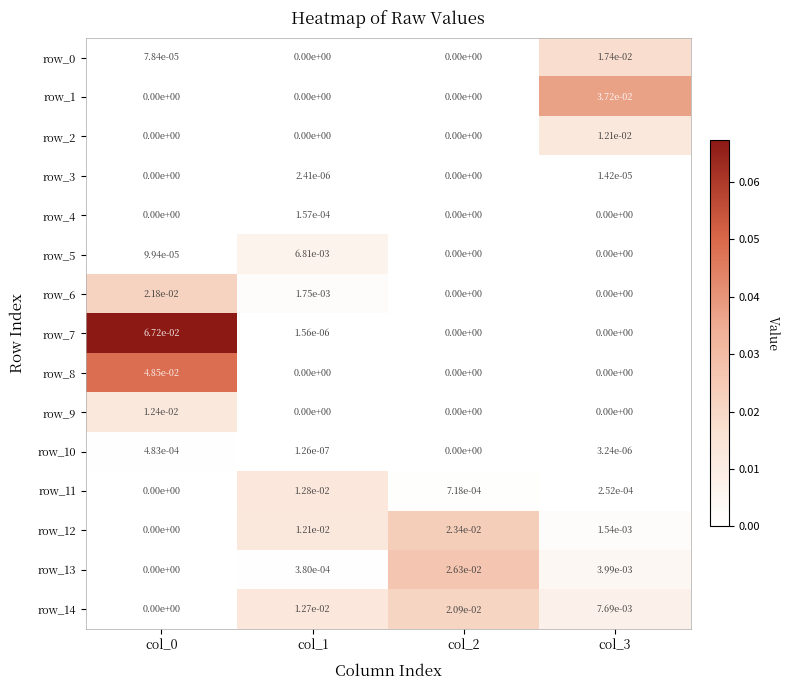

Which series has the widest spread of values?

row_7